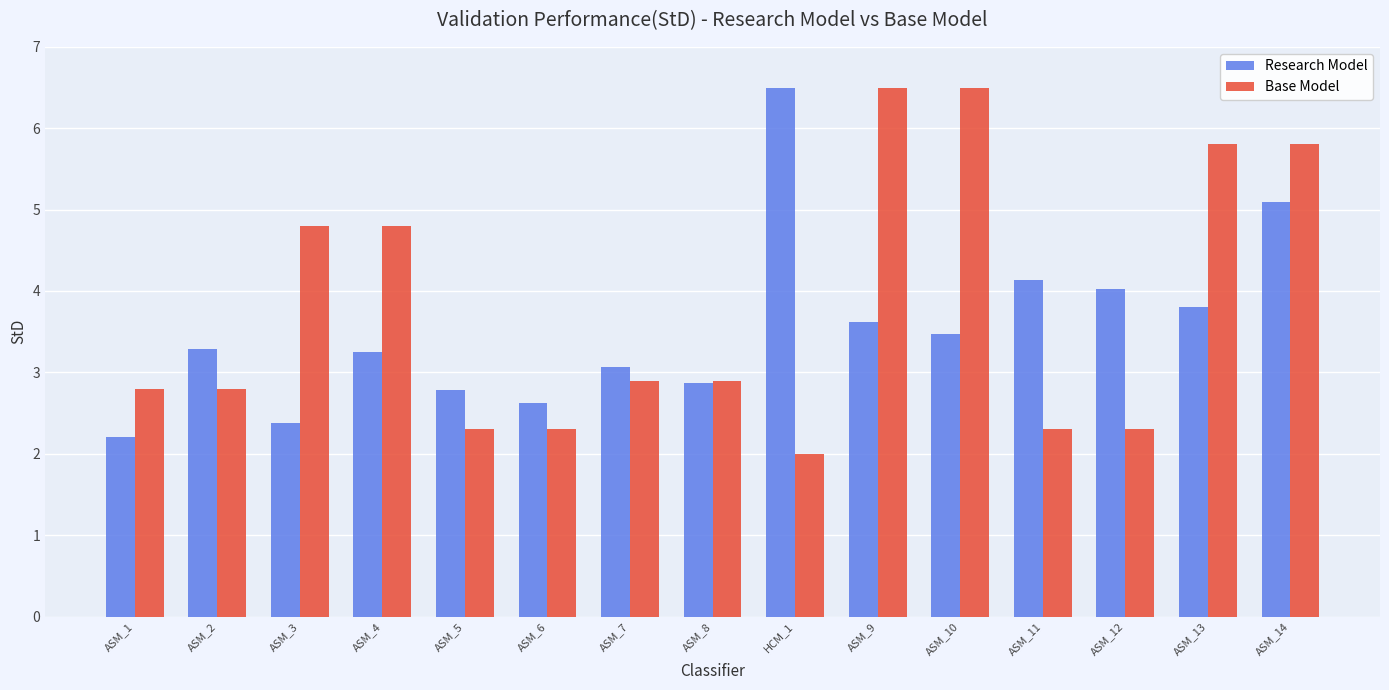

What position from the left is ASM_6?

6